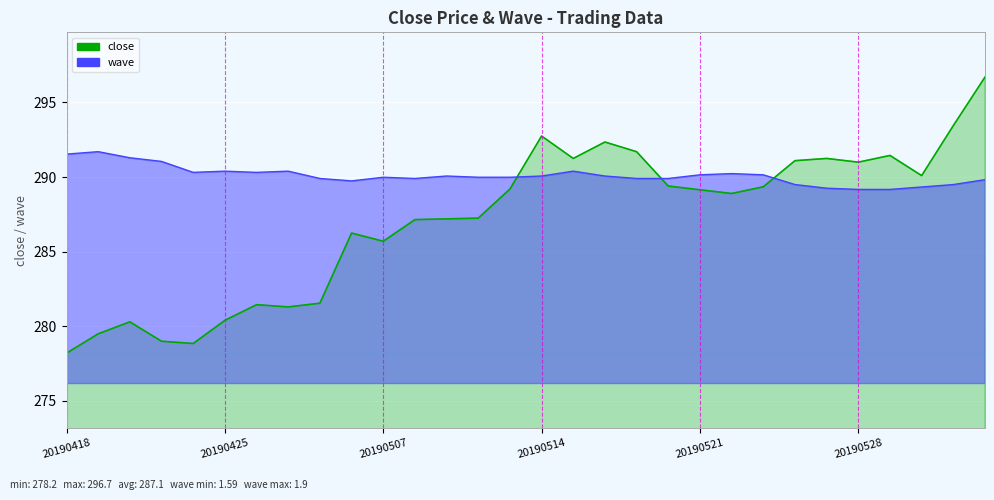

Where is the first local maximum for close?

20190422